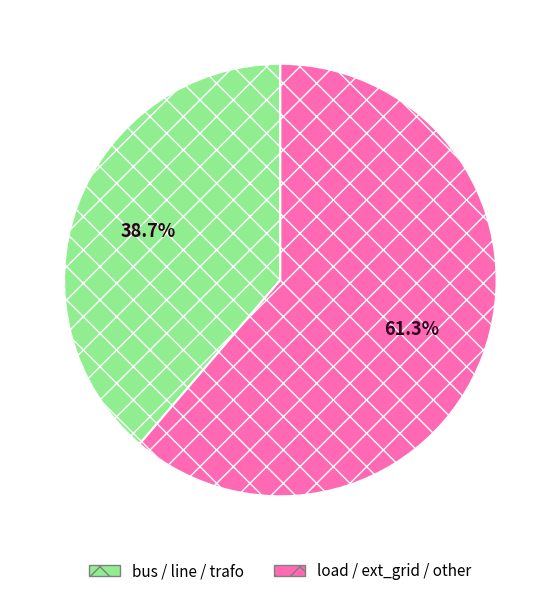

What is the total percentage of load / ext_grid / other and bus / line / trafo?

100.0%